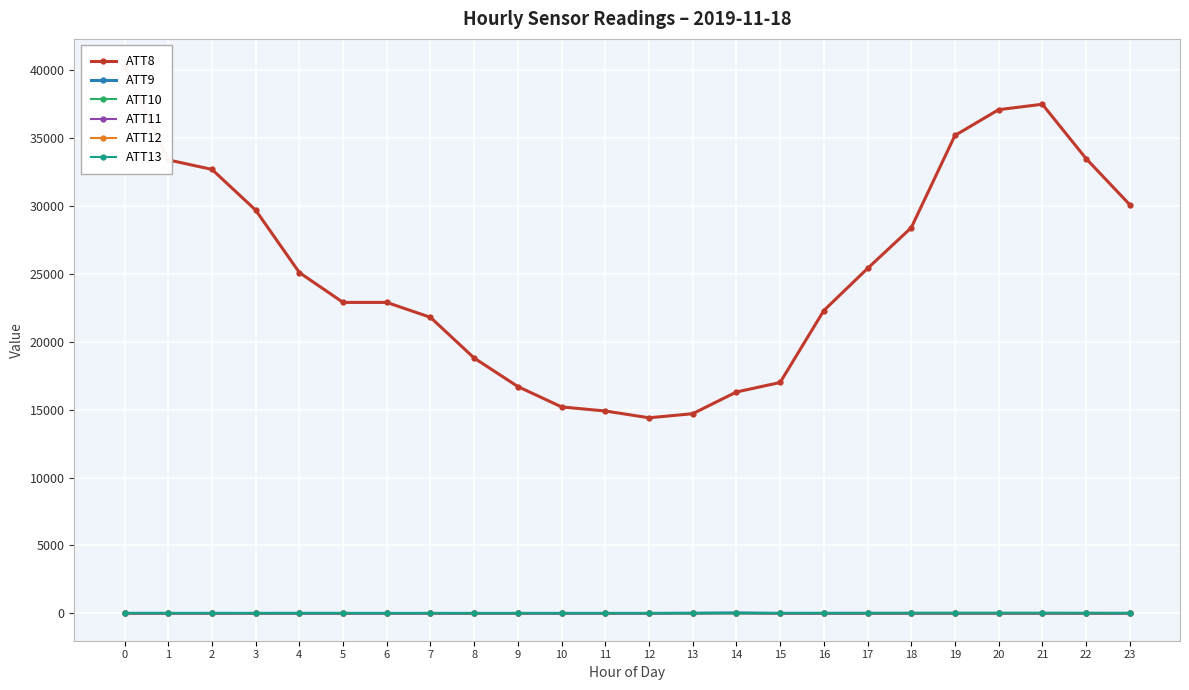

What is the spread (max minus min) of values at 15?

17010.0